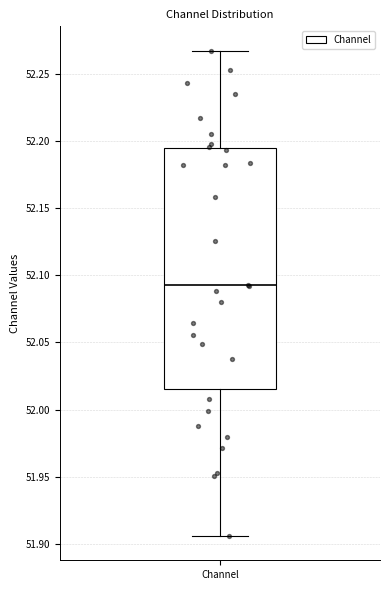

Where is the lower edge of the box for Channel on the y-axis? The values are not printed on the chart, so give them approximately, as read against the axis.

52.015